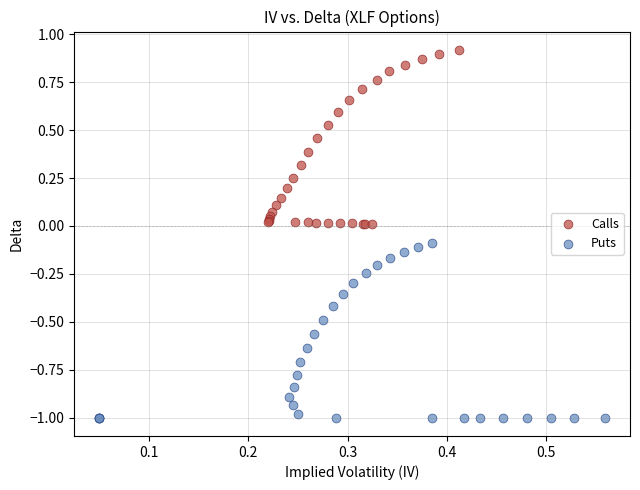

What are all the series names shown in the legend?

Calls, Puts